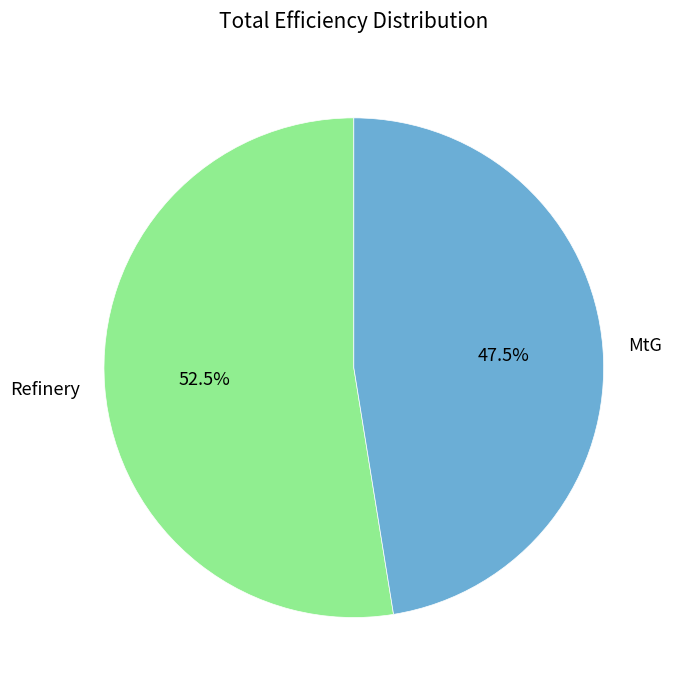

Is the sum of Refinery and MtG greater than half?

Yes